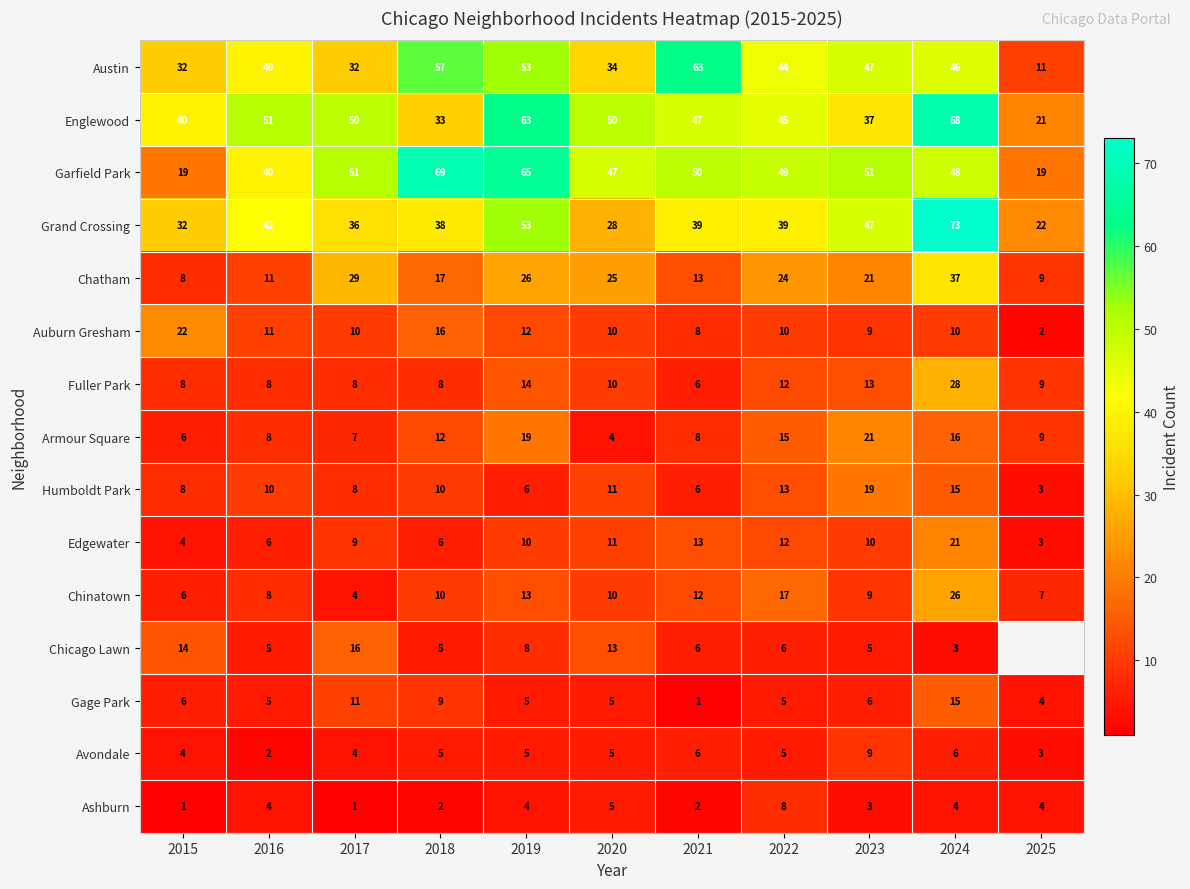

How many Avondale values are between 4 and 6?

8